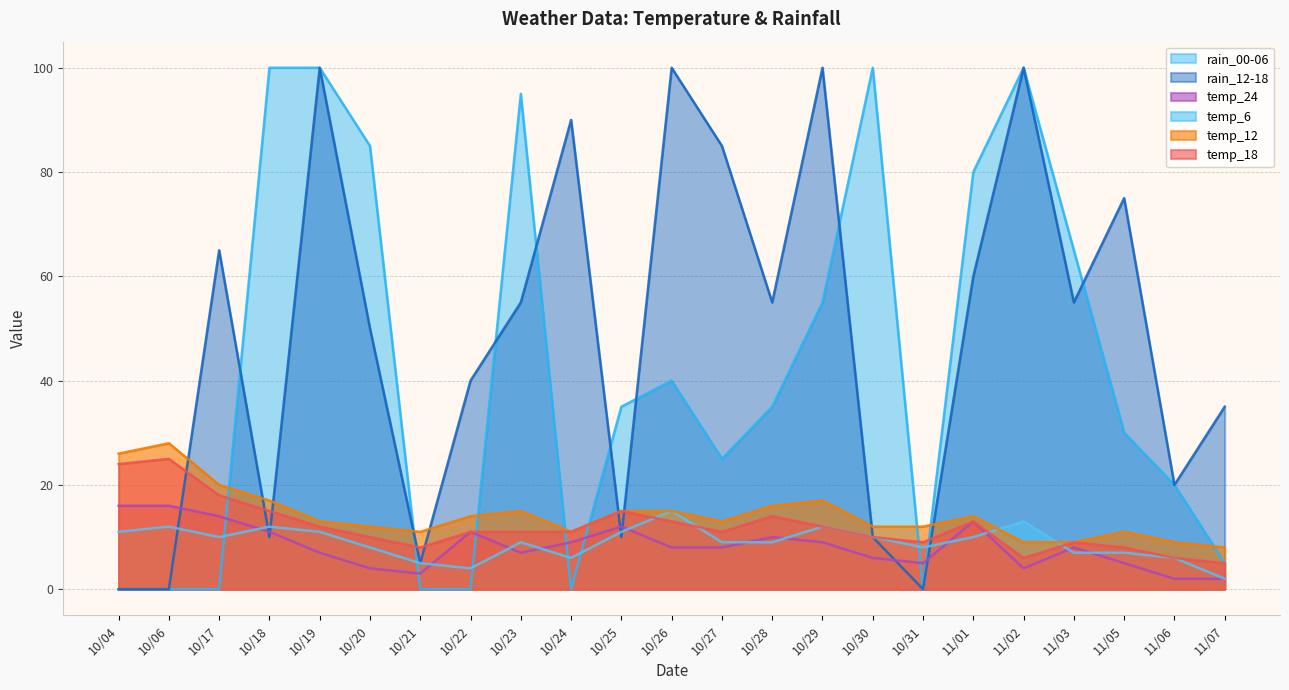

How many interior local peaks does the temp_24 series have?

5